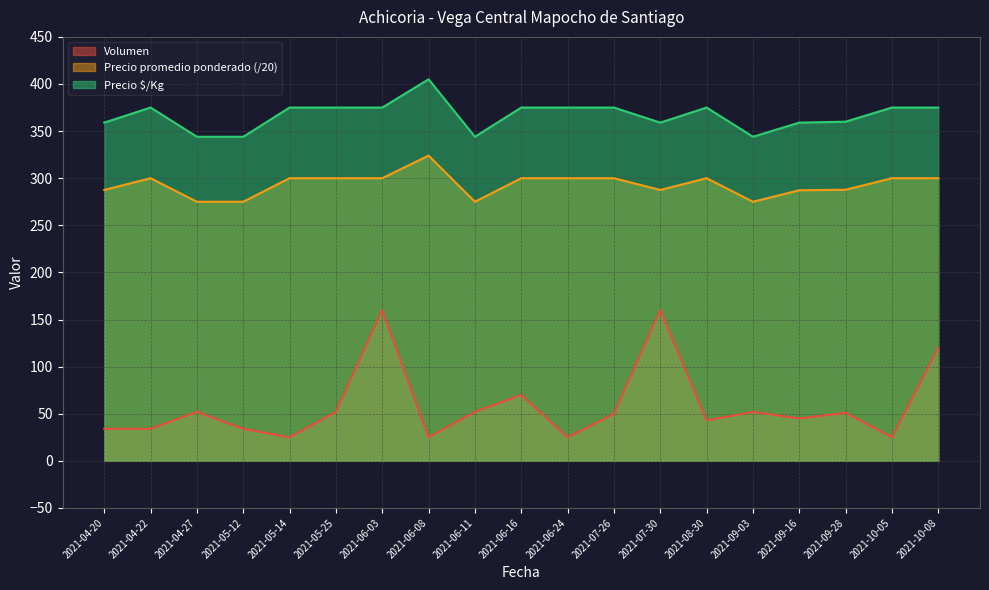

What is the sum of the Precio $/Kg values at 2021-07-26 and 2021-10-05?

750.0